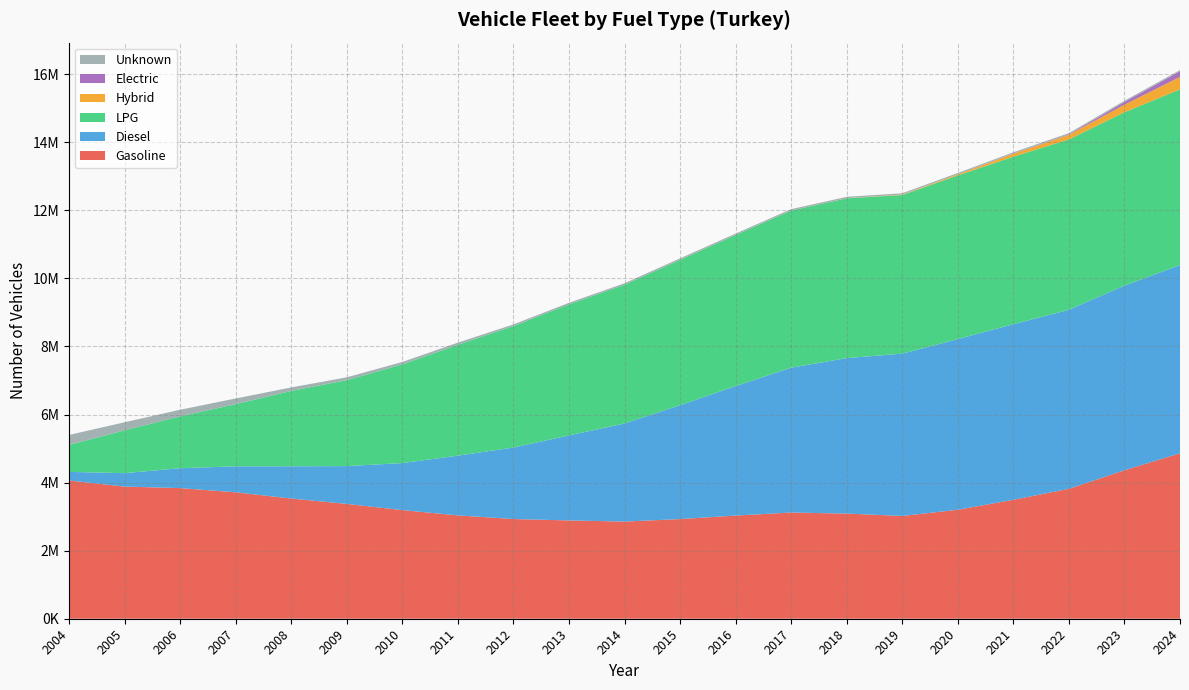

Reading left to right, list all the values displayed in this chart.

Gasoline: 2004=4062486	2005=3883101	2006=3838598	2007=3714973	2008=3531763	2009=3373875	2010=3191964	2011=3036129	2012=2929216	2013=2888610	2014=2855078	2015=2927720	2016=3031744	2017=3120407	2018=3089626	2019=3020017	2020=3201894	2021=3495172	2022=3817104	2023=4362975	2024=4860582
Diesel: 2004=252629	2005=394617	2006=583794	2007=763946	2008=947727	2009=1111822	2010=1381631	2011=1756034	2012=2101206	2013=2497209	2014=2882885	2015=3345951	2016=3803772	2017=4256305	2018=4568665	2019=4769714	2020=5014356	2021=5158803	2022=5261876	2023=5425652	2024=5531873
LPG: 2004=793081	2005=1259327	2006=1522790	2007=1826126	2008=2214661	2009=2525449	2010=2900034	2011=3259288	2012=3569143	2013=3852336	2014=4076730	2015=4272044	2016=4439631	2017=4616842	2018=4695717	2019=4661707	2020=4810018	2021=4923275	2022=5005563	2023=5094751	2024=5163524
Hybrid: 2004=0	2005=0	2006=0	2007=0	2008=0	2009=0	2010=0	2011=23	2012=53	2013=83	2014=113	2015=324	2016=517	2017=925	2018=4415	2019=13877	2020=33690	2021=86682	2022=134662	2023=222328	2024=365480
Electric: 2004=0	2005=0	2006=0	2007=0	2008=0	2009=0	2010=0	2011=24	2012=175	2013=353	2014=412	2015=565	2016=643	2017=760	2018=952	2019=1176	2020=2797	2021=6267	2022=14552	2023=80043	2024=165898
Unknown: 2004=292244	2005=235700	2006=195810	2007=167111	2008=102473	2009=82818	2010=71233	2011=61613	2012=49082	2013=45332	2014=42697	2015=42733	2016=41691	2017=40739	2018=38815	2019=36558	2020=36286	2021=35866	2022=35595	2023=35385	2024=35279